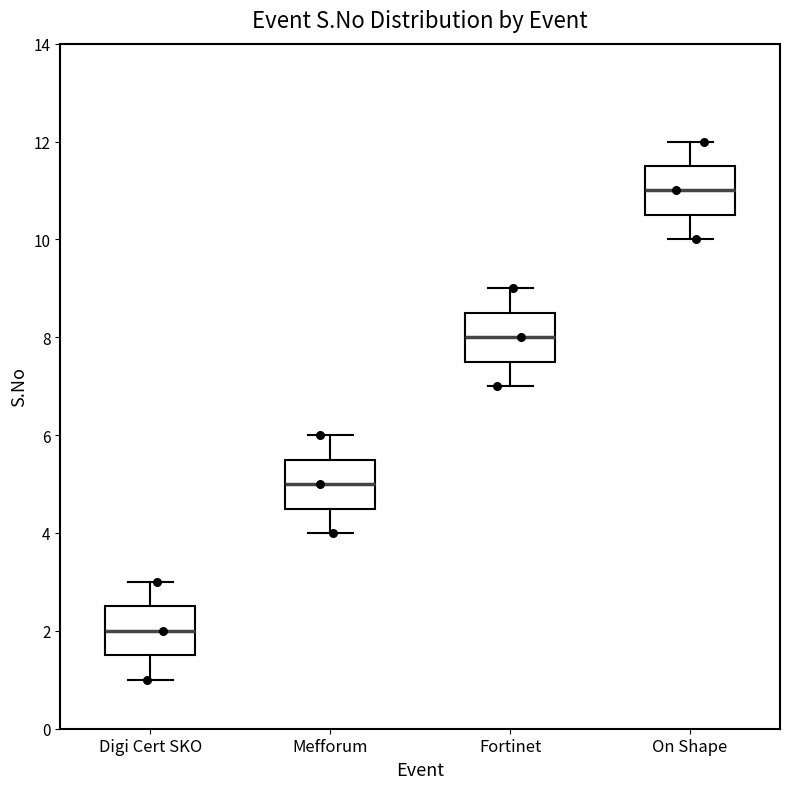

Reading left to right, read every box against the y-axis: the position of its median line, the range the box covers, and the ends of its whiskers. The values are not printed on the chart, so give them approximately, as read against the axis.

Digi Cert SKO: median 2.0, box 1.6 to 2.6, whiskers 1.0 to 3.0
Mefforum: median 5.0, box 4.6 to 5.6, whiskers 4.0 to 6.0
Fortinet: median 8.0, box 7.6 to 8.6, whiskers 7.0 to 9.0
On Shape: median 11.0, box 10.6 to 11.6, whiskers 10.0 to 12.0